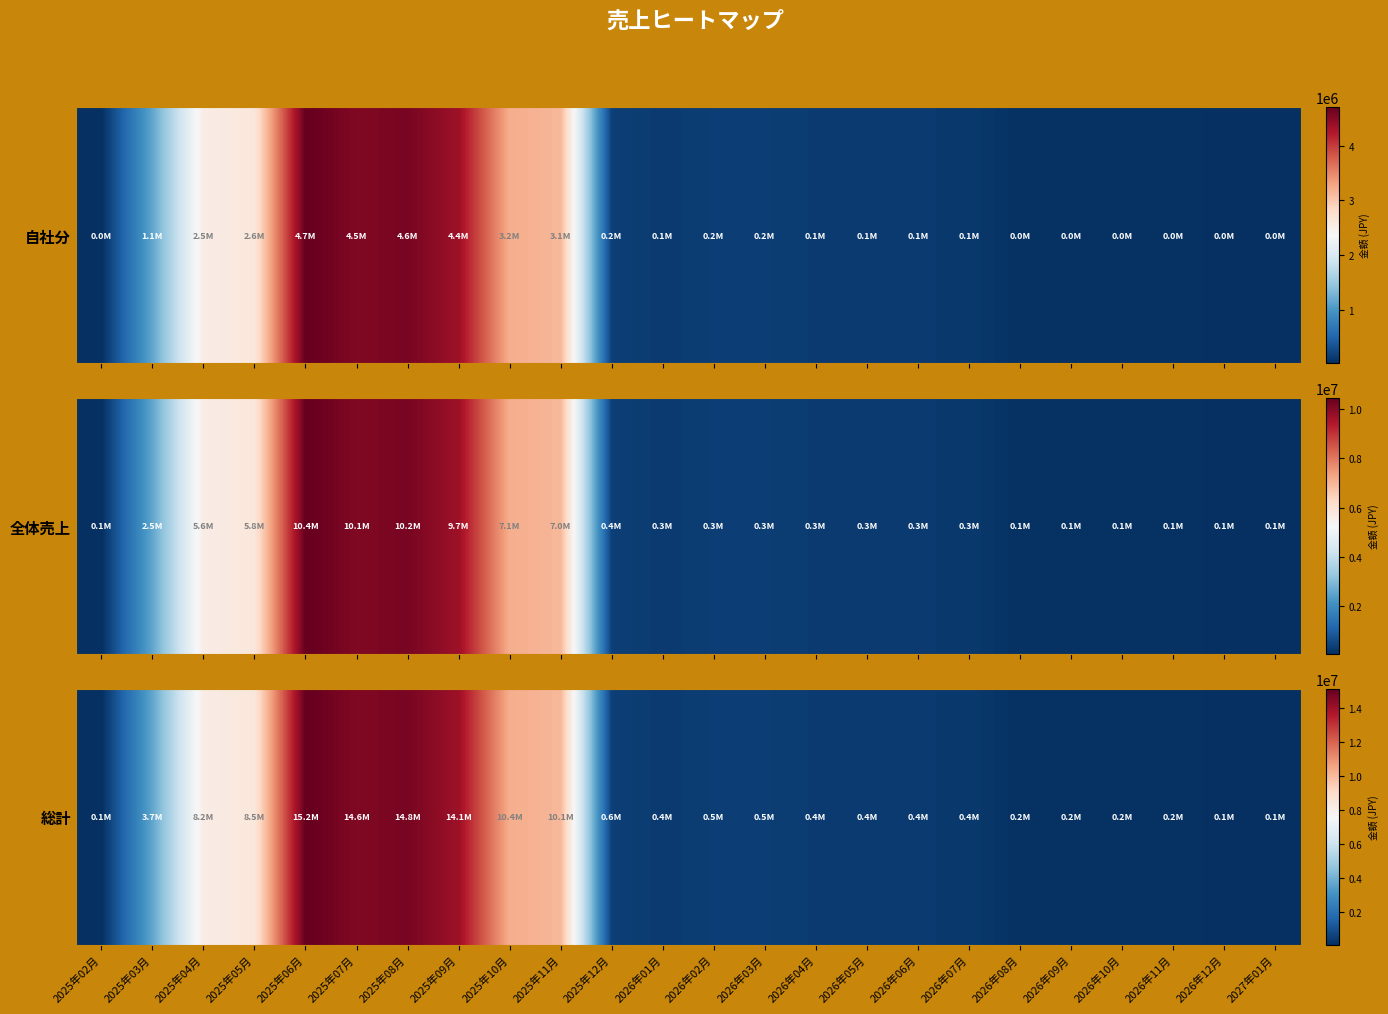

Is it true that the value at 2026年06月 is 383061?

True